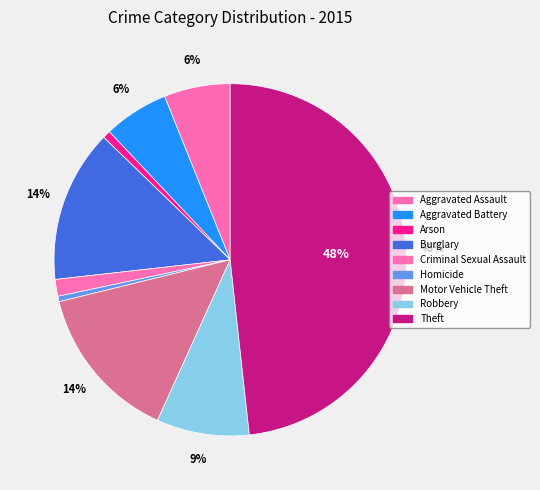

What percentage is the Theft slice, to the nearest percent?

48%